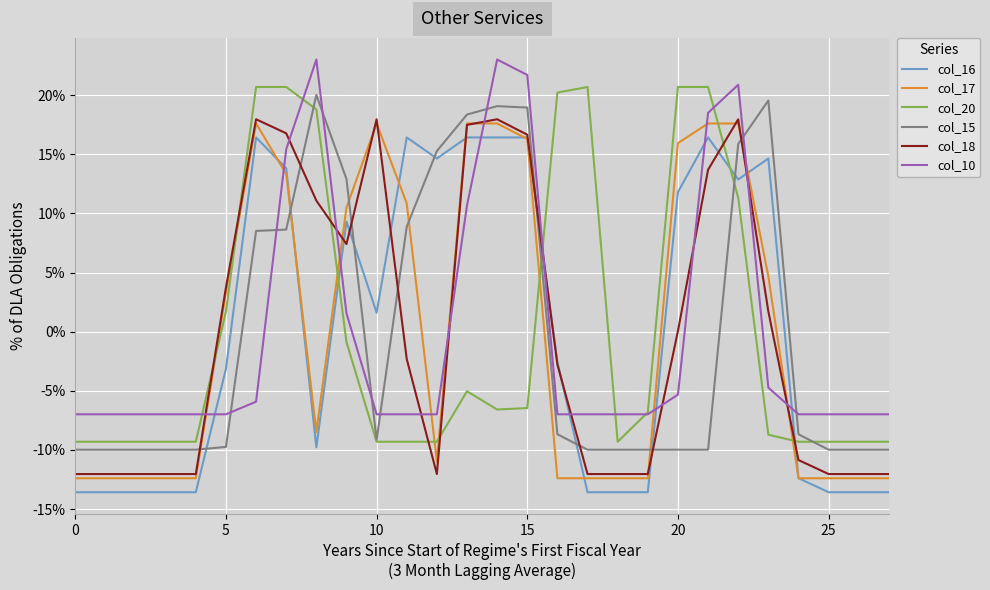

True or false: col_15 and col_18 cross at least once.

True